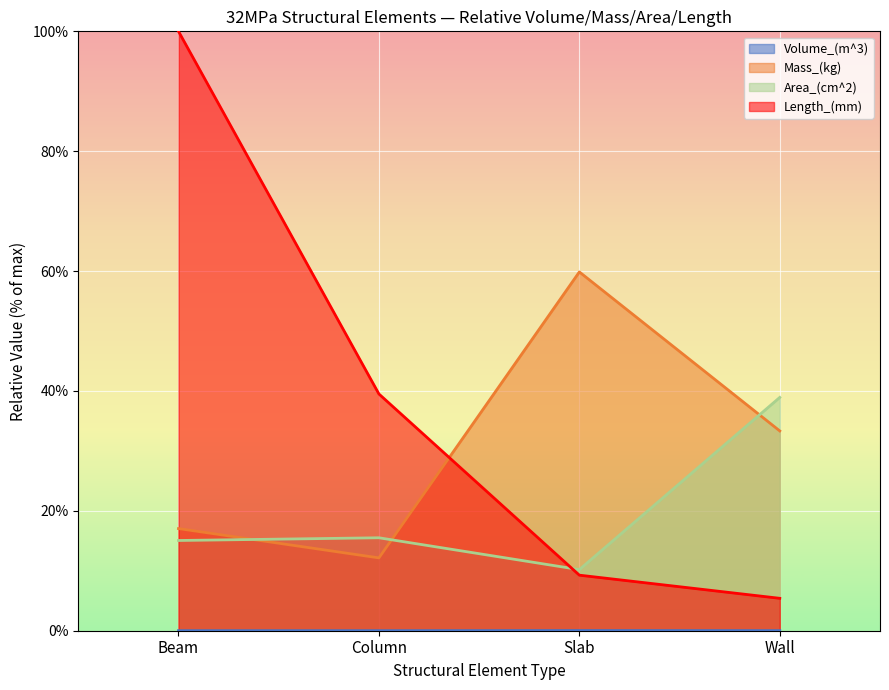

In Area_(cm^2), how many points are lower than both neighbors (excluding endpoints)?

1